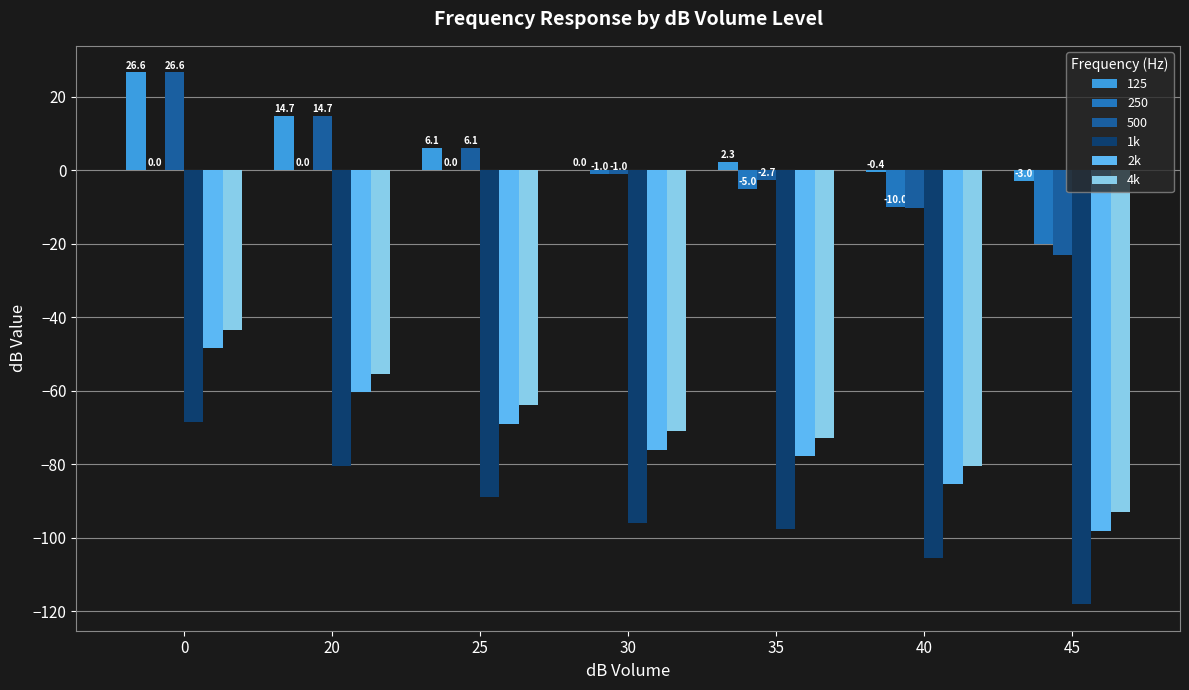

What is the sum of all 500 values?

10.3